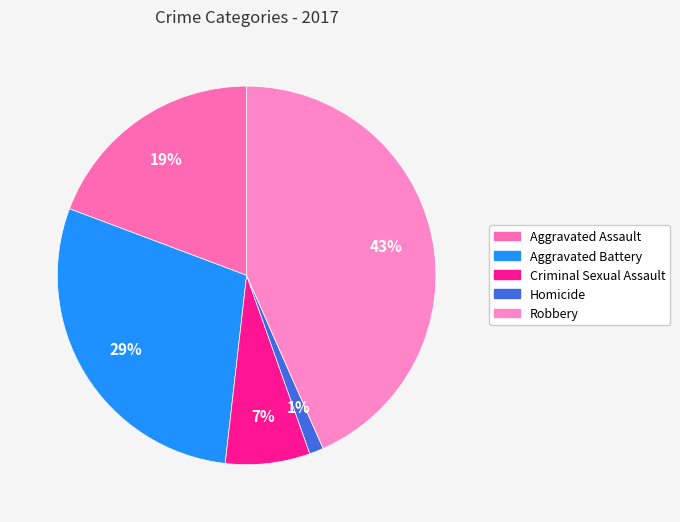

To the nearest percent, what is the difference between the largest and smallest slice percentages?

42%